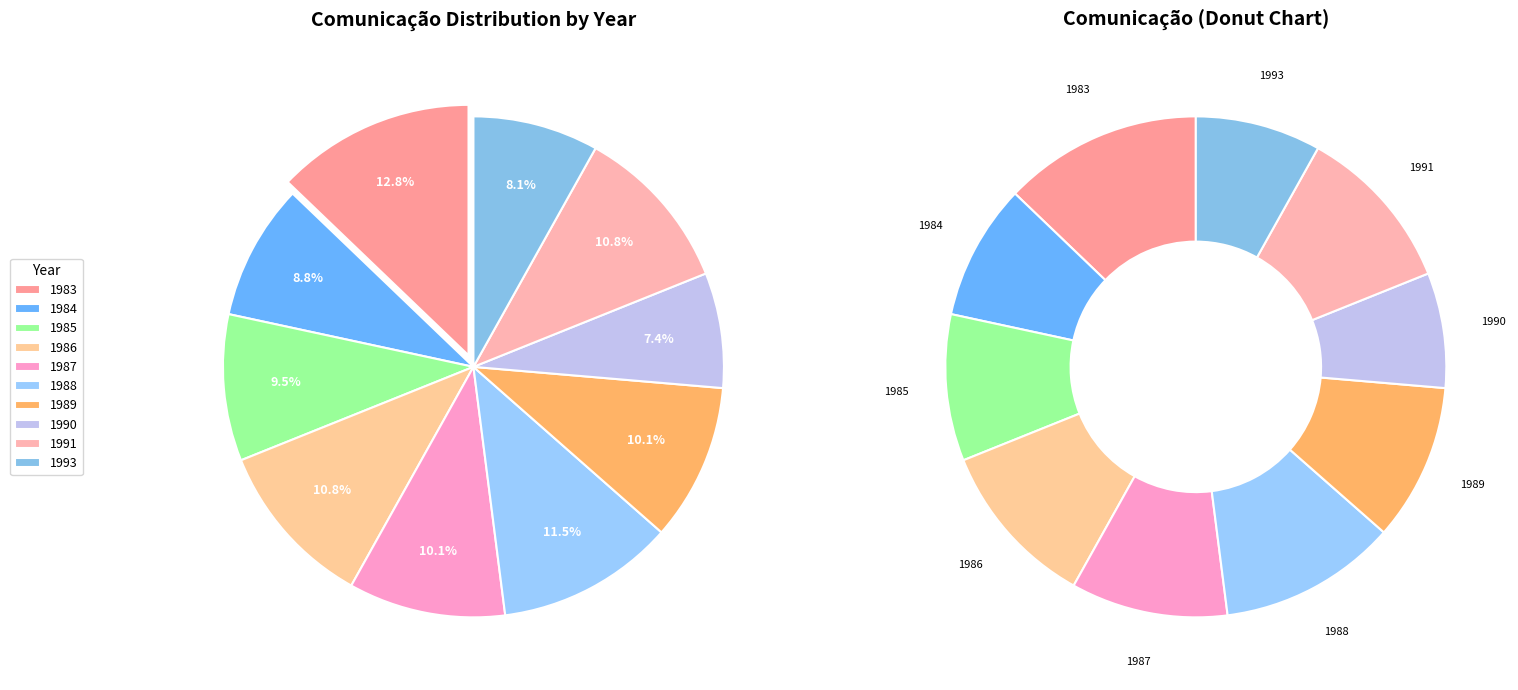

To the nearest percent, what percentage of the pie is 1989?

10%